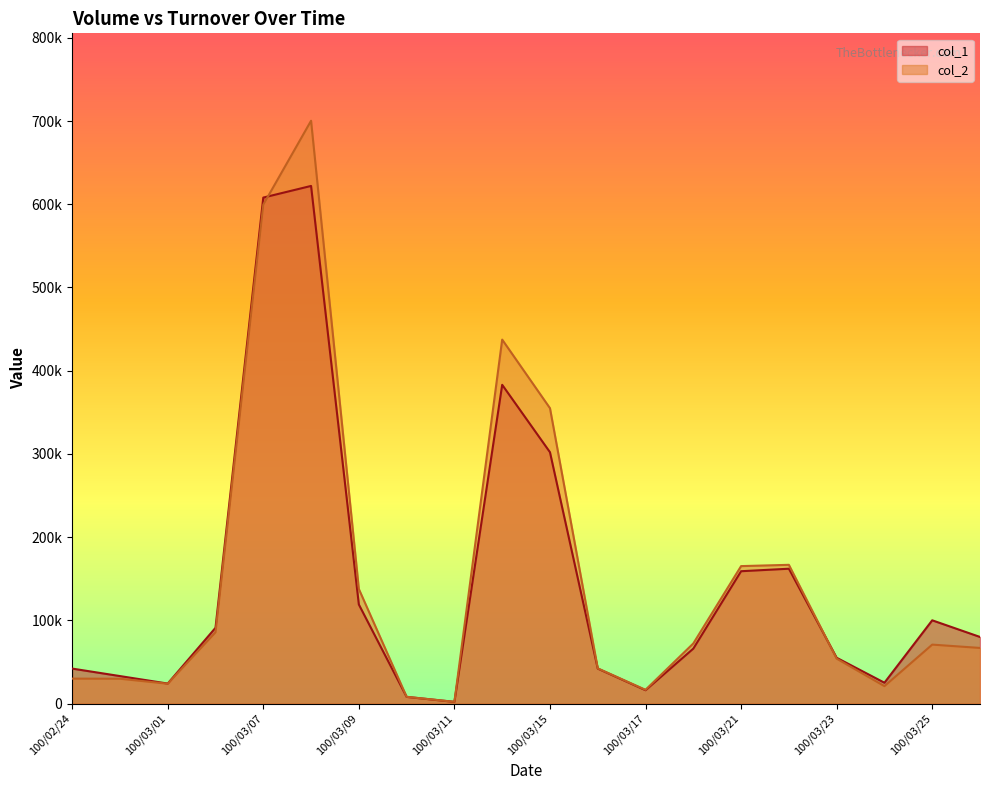

Reading left to right, extract all data points from this chart.

col_1: 42000	33000	24000	91000	608000	622000	119000	8000	2000	383000	302000	42000	16000	66000	159000	162000	55000	25000	100000	80000
col_2: 29920	29790	23830	85580	599460	700330	137640	8080	2050	437330	354910	42280	16490	72200	165140	166680	53950	20900	70800	66800